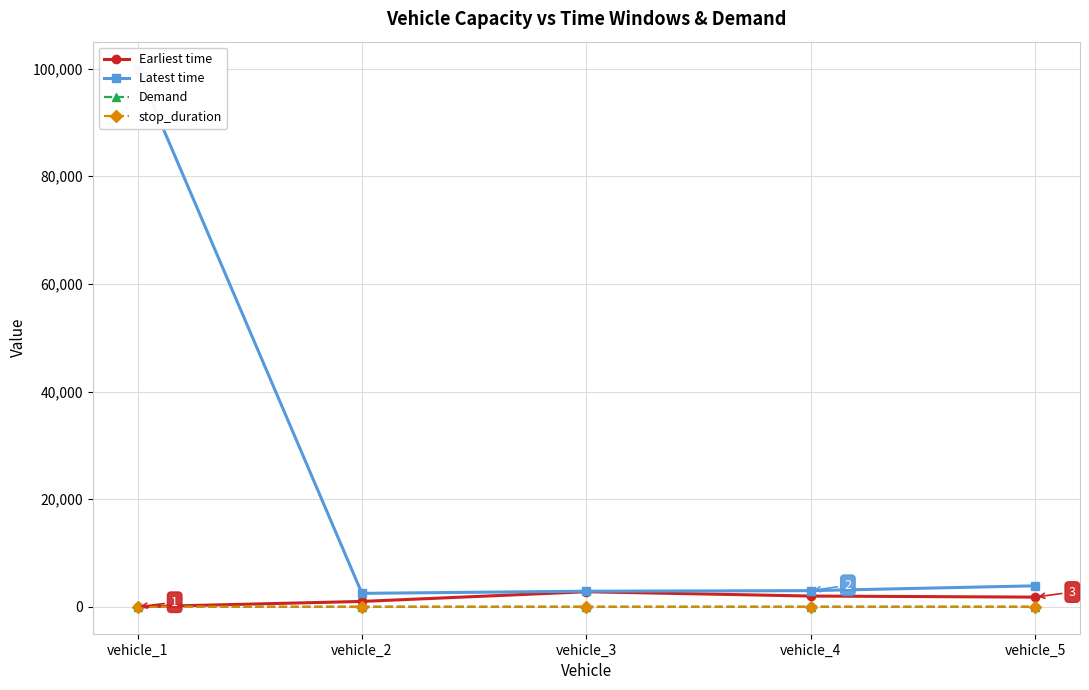

Reading left to right, what are all the values shown in this chart?

Earliest time: vehicle_1=0	vehicle_2=1000	vehicle_3=2800	vehicle_4=2000	vehicle_5=1800
Latest time: vehicle_1=99999	vehicle_2=2500	vehicle_3=2900	vehicle_4=3000	vehicle_5=3900
Demand: vehicle_1=0	vehicle_2=6	vehicle_3=3	vehicle_4=7	vehicle_5=7
stop_duration: vehicle_1=0	vehicle_2=10	vehicle_3=12	vehicle_4=10	vehicle_5=10